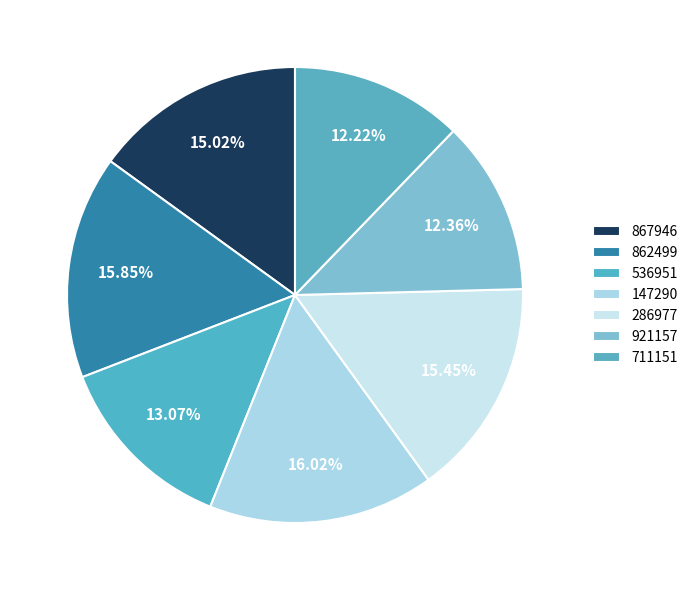

Is it true that 147290 is 22% of the pie?

False